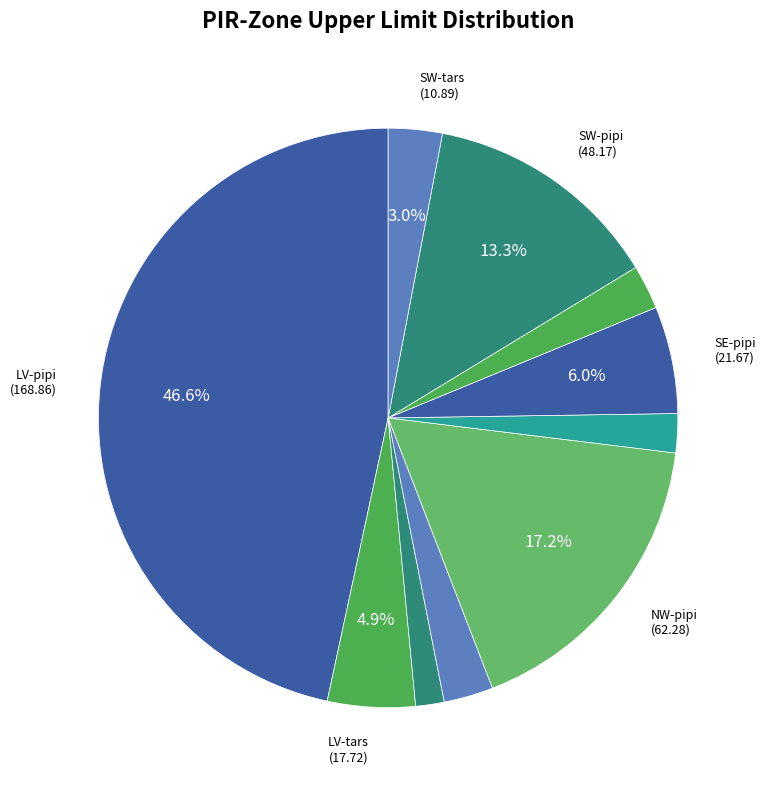

Count the number of slices in the pie.

10